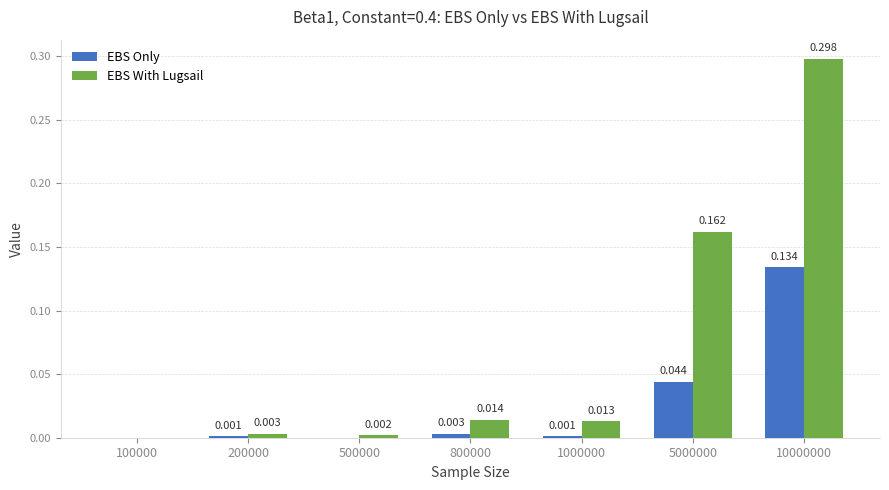

Is the value of EBS With Lugsail at 500000 greater than the value of EBS Only at 800000?

No